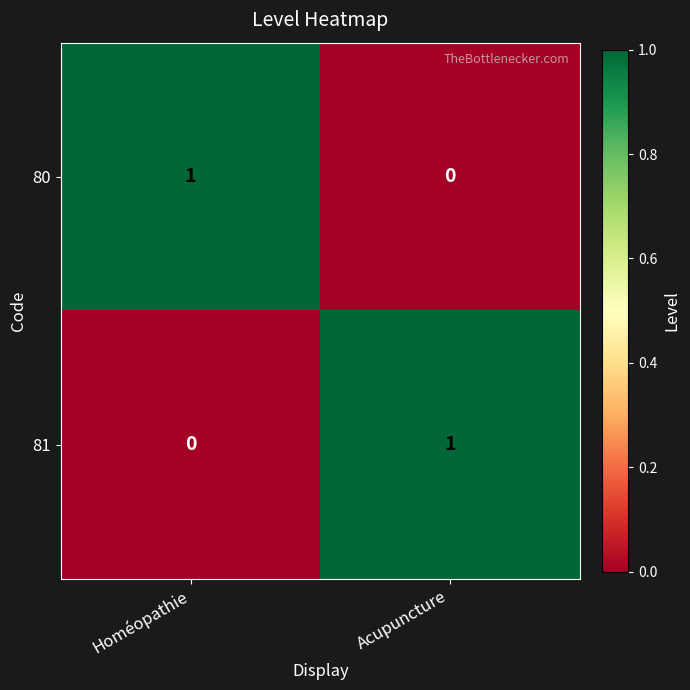

Is the value of 81 at Homéopathie greater than the value of 80 at Homéopathie?

No